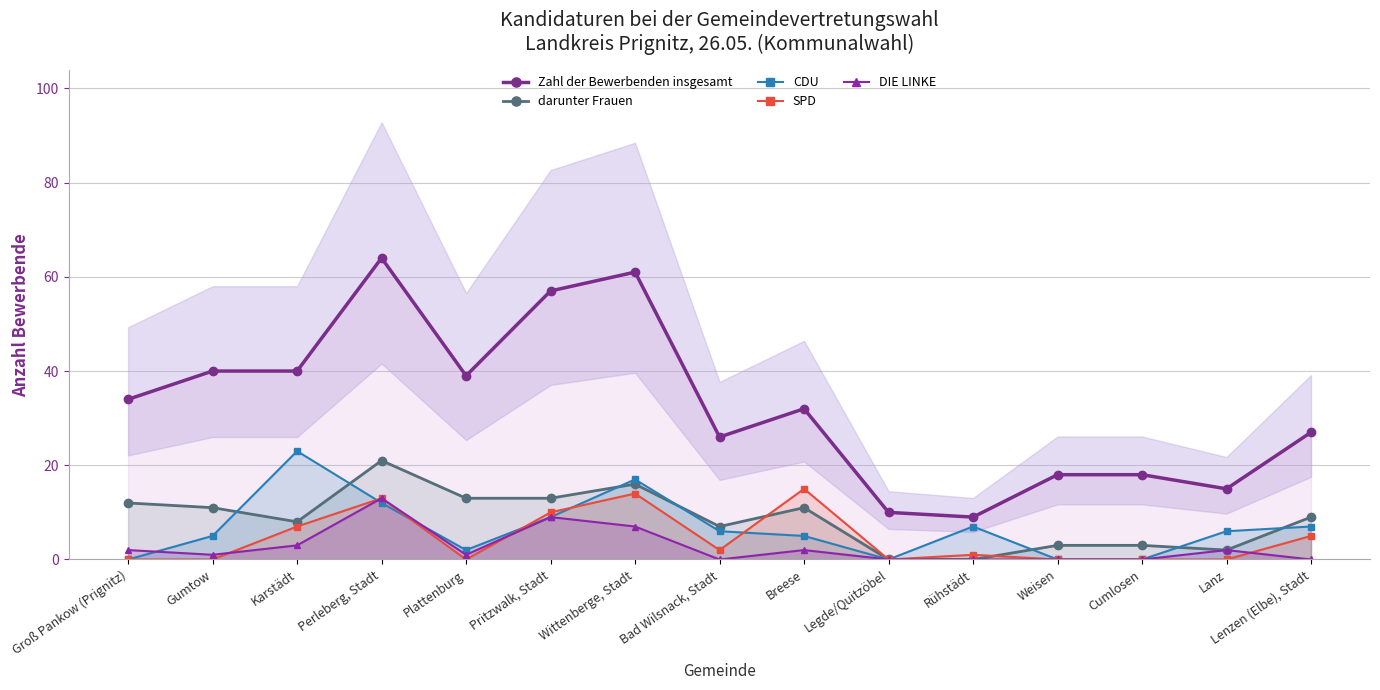

List the series in order of their peak value, lowest first.

DIE LINKE, SPD, darunter Frauen, CDU, Zahl der Bewerbenden insgesamt